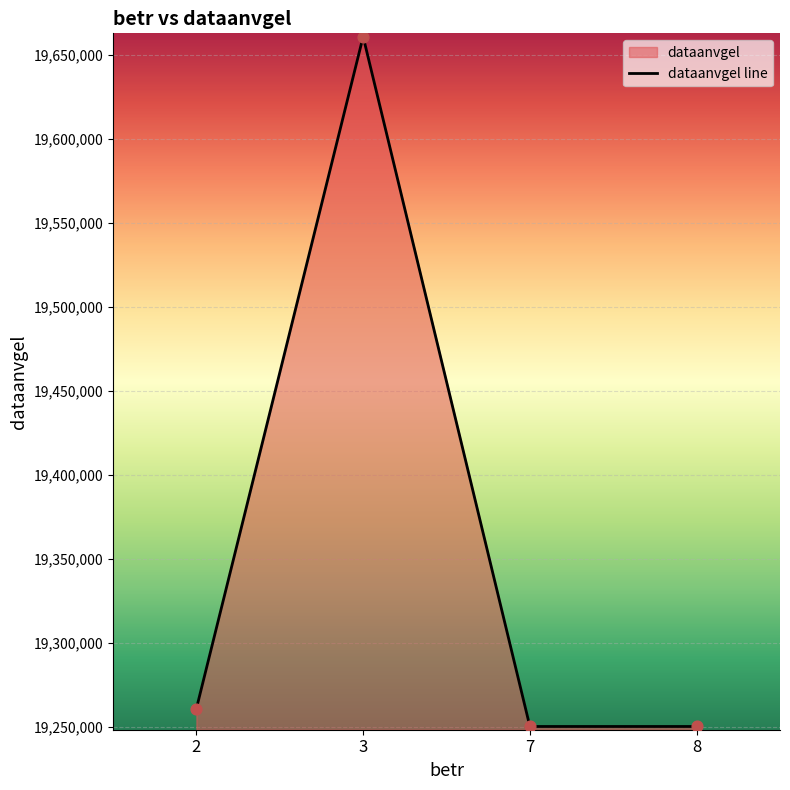

What is the change in value from 3 to 7?

-410604